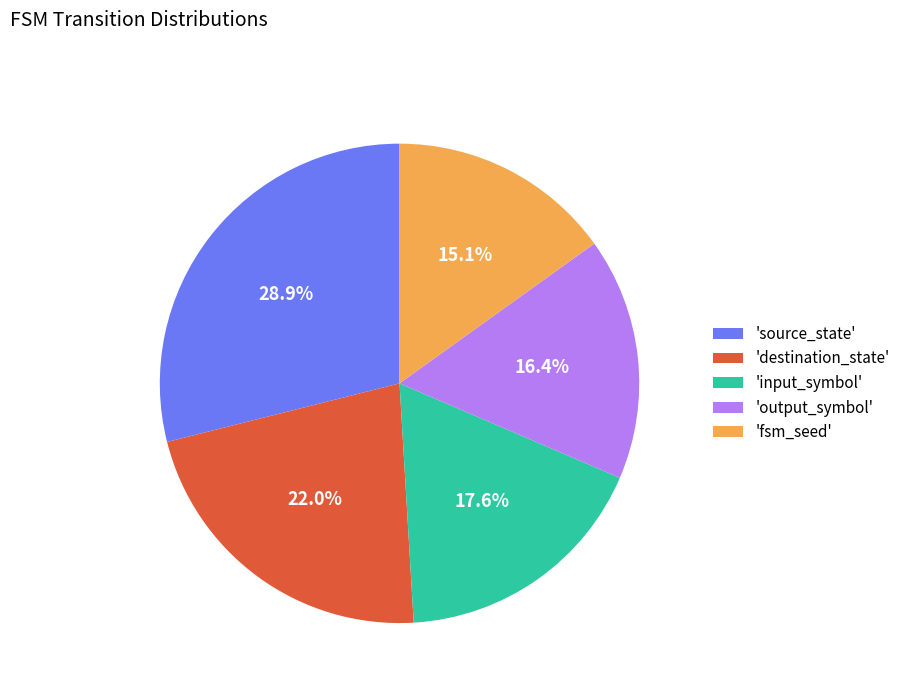

How much of the chart is everything except 'source_state'?

71.1%